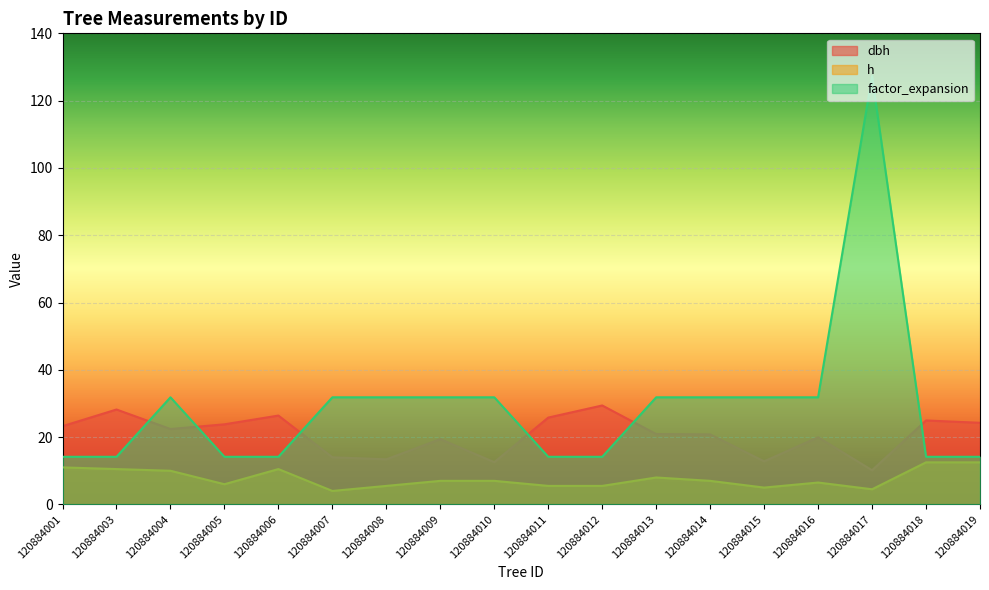

What is the sum of all dbh values?

372.4